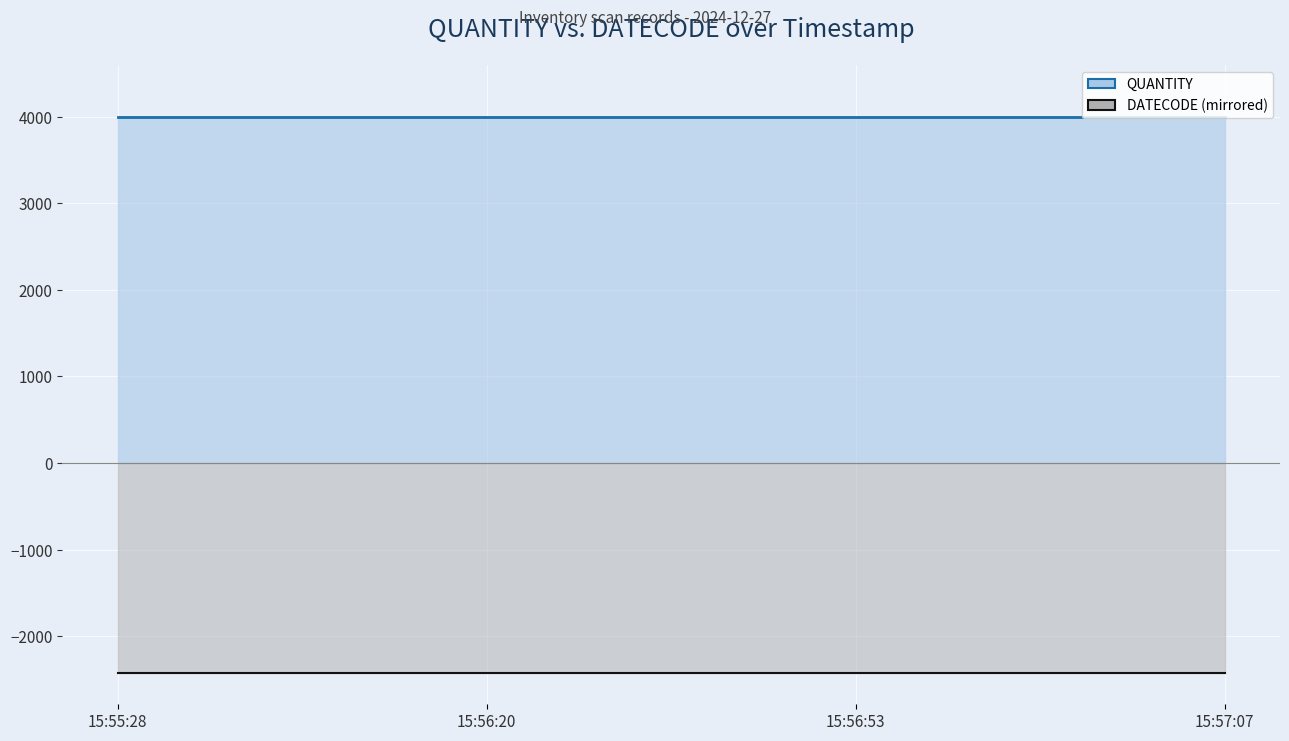

What is the difference between the highest and lowest values at 15:56:53?

6423